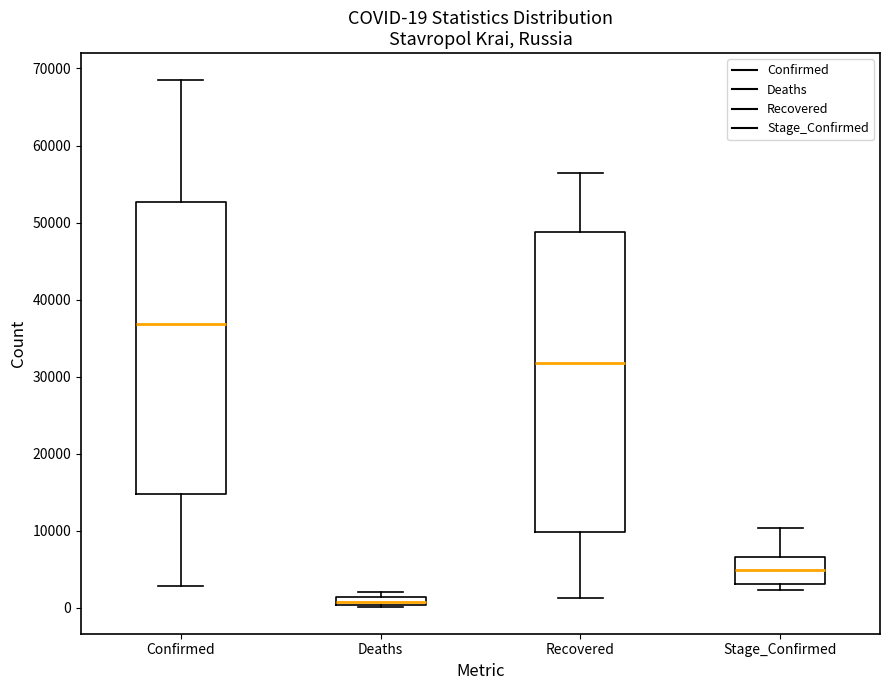

Which box has the highest median line?

Confirmed